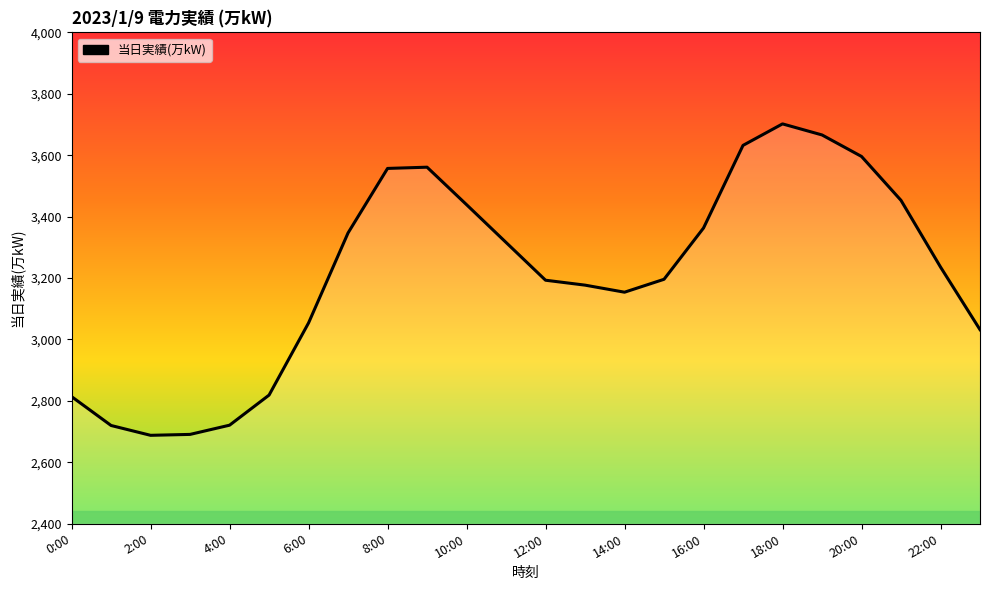

What is the maximum value shown in the chart?

3702